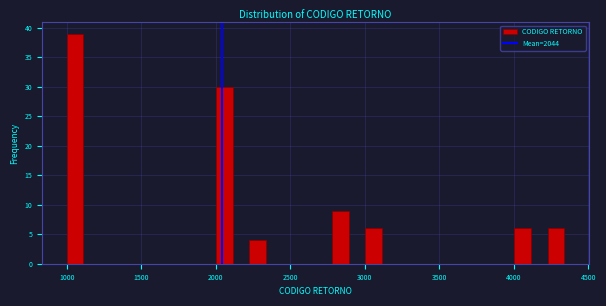

Around what value on the x-axis is the tallest bar? Give the approximate position of its centre, as read against the axis.

1050